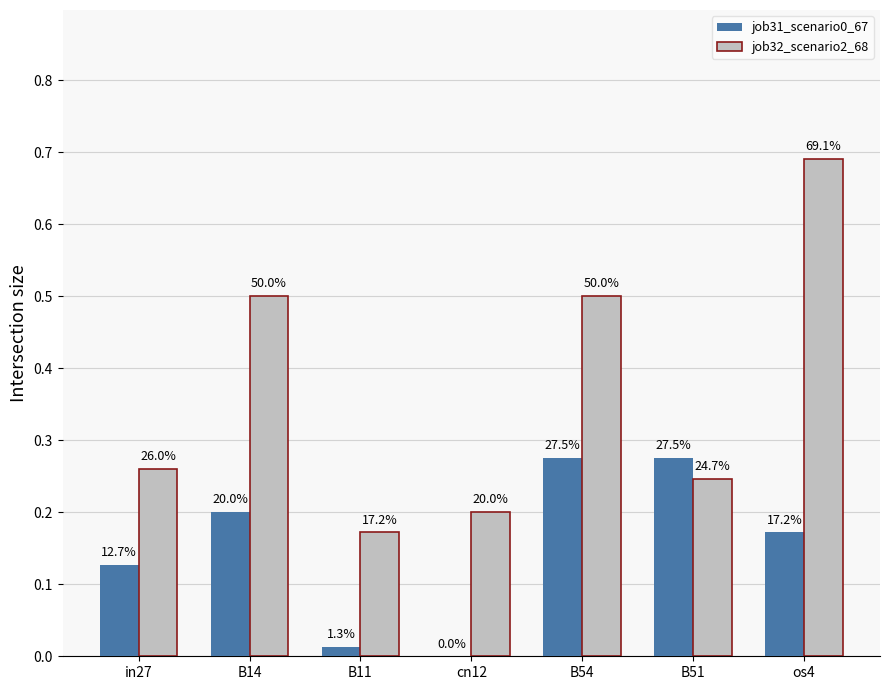

Which series has the widest spread of values?

job32_scenario2_68